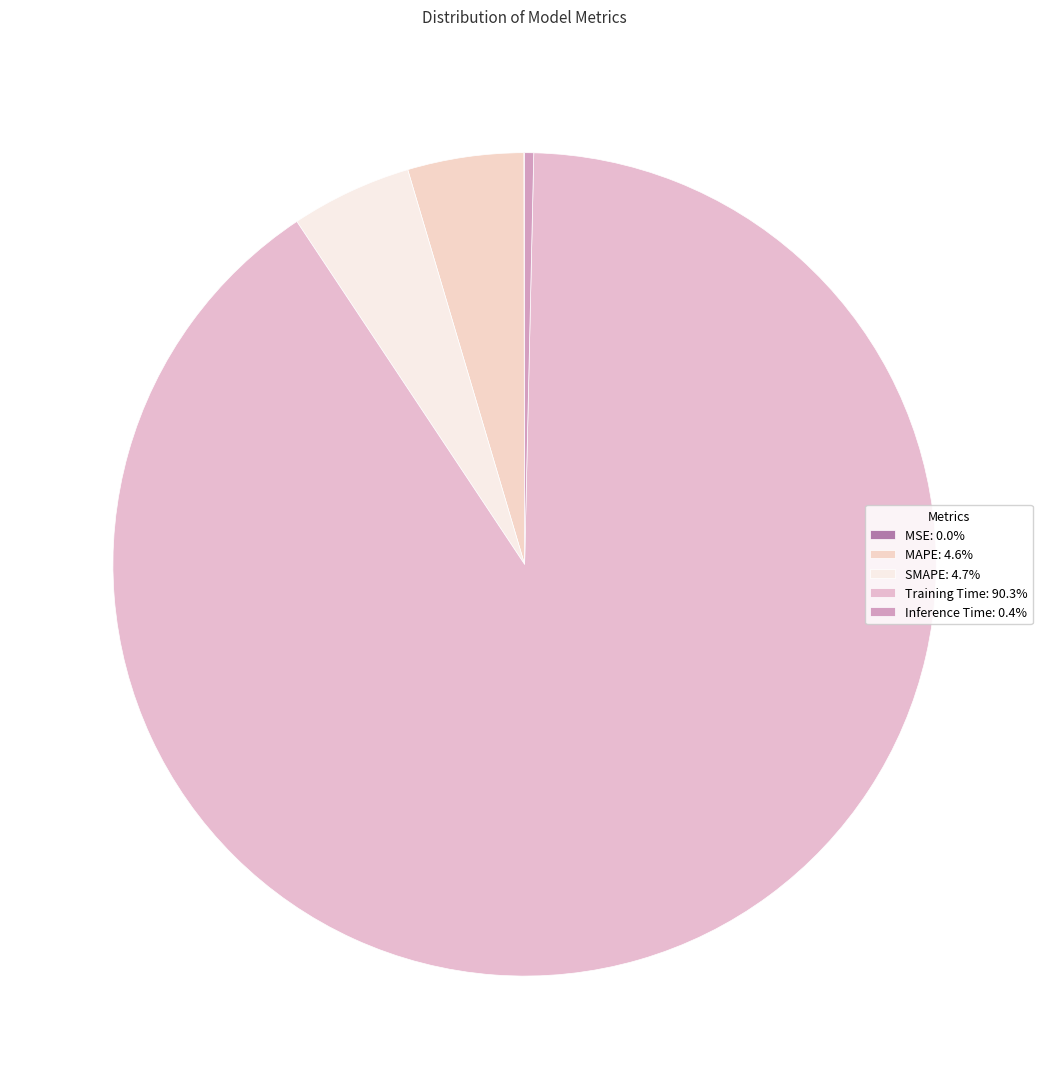

Rank the categories by value from highest to lowest.

Training Time, SMAPE, MAPE, Inference Time, MSE